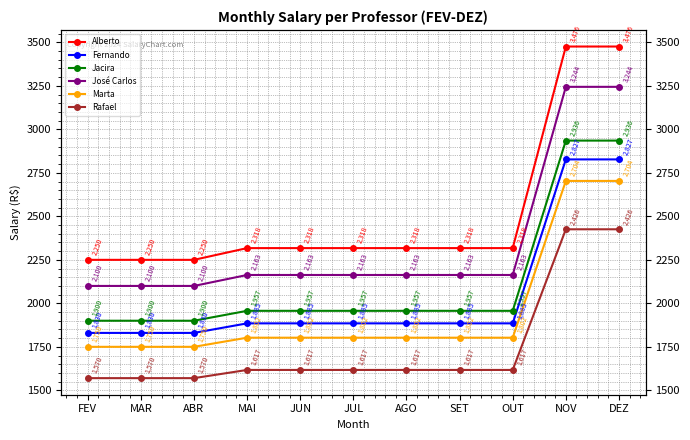

How many values in the José Carlos series exceed 2163?

2